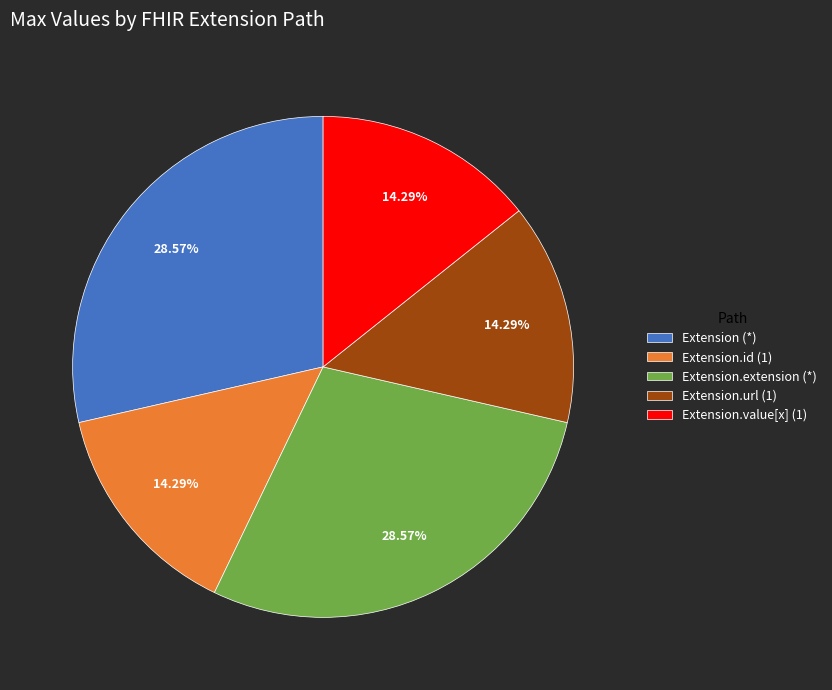

Combined, do Extension (*) and Extension.id (1) account for over 50%?

No